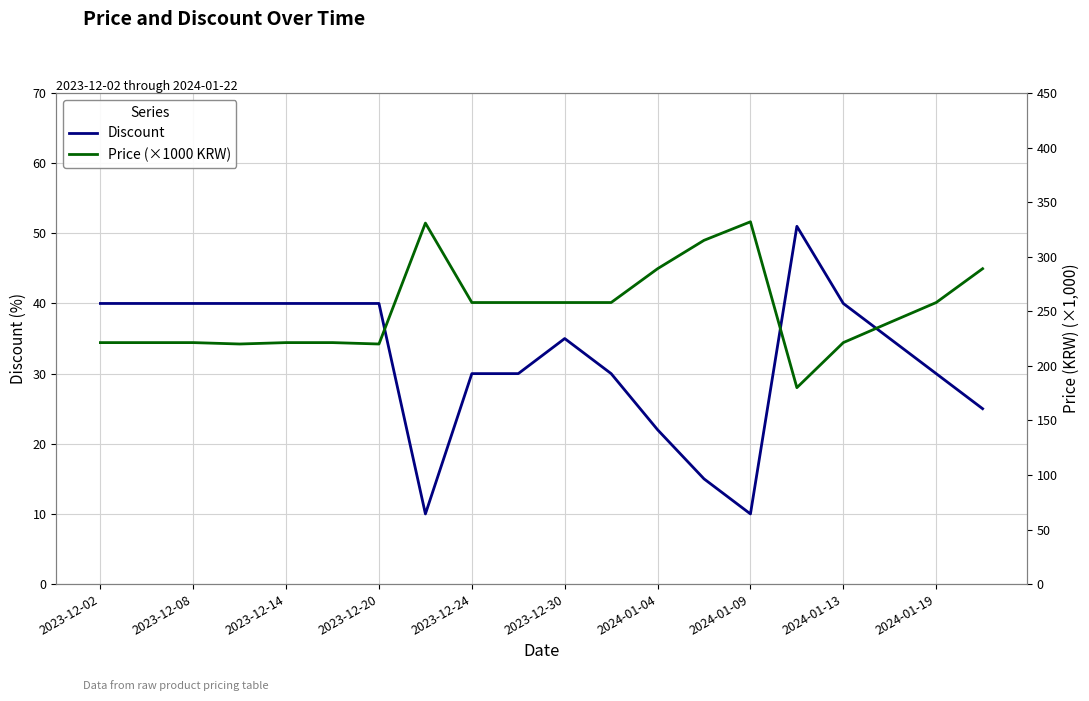

Which series has the largest range (max minus min)?

Price (×1000 KRW)